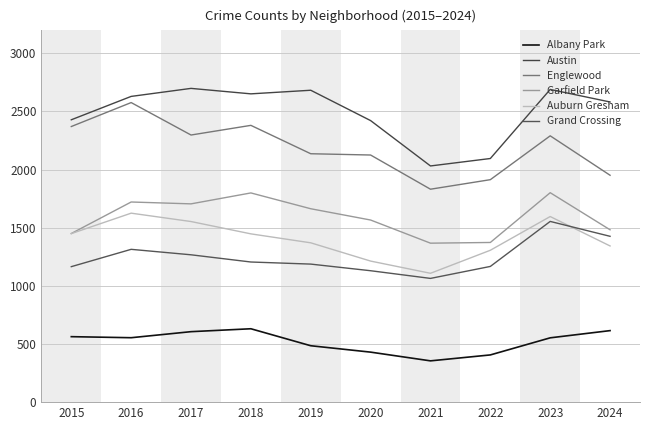

Reading left to right, list all the values displayed in this chart.

Albany Park: 2015=563	2016=554	2017=606	2018=631	2019=485	2020=430	2021=355	2022=406	2023=553	2024=615
Austin: 2015=2428	2016=2629	2017=2698	2018=2651	2019=2682	2020=2421	2021=2031	2022=2095	2023=2689	2024=2581
Englewood: 2015=2370	2016=2576	2017=2297	2018=2380	2019=2136	2020=2125	2021=1831	2022=1913	2023=2290	2024=1951
Garfield Park: 2015=1450	2016=1721	2017=1705	2018=1799	2019=1663	2020=1566	2021=1367	2022=1373	2023=1801	2024=1482
Auburn Gresham: 2015=1449	2016=1625	2017=1553	2018=1447	2019=1370	2020=1213	2021=1108	2022=1306	2023=1596	2024=1343
Grand Crossing: 2015=1165	2016=1314	2017=1267	2018=1205	2019=1187	2020=1130	2021=1064	2022=1167	2023=1554	2024=1426